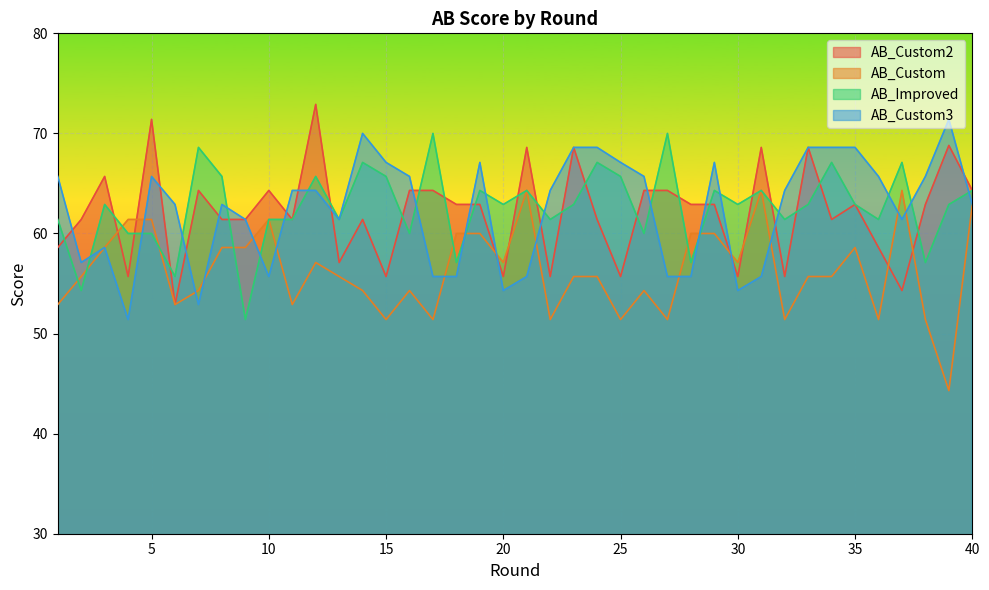

Rank the categories by AB_Improved value from lowest to highest.

9, 2, 6, 18, 28, 38, 4, 5, 16, 26, 1, 10, 11, 13, 22, 32, 36, 3, 20, 23, 30, 33, 35, 39, 19, 21, 29, 31, 40, 8, 12, 15, 25, 14, 24, 34, 37, 7, 17, 27